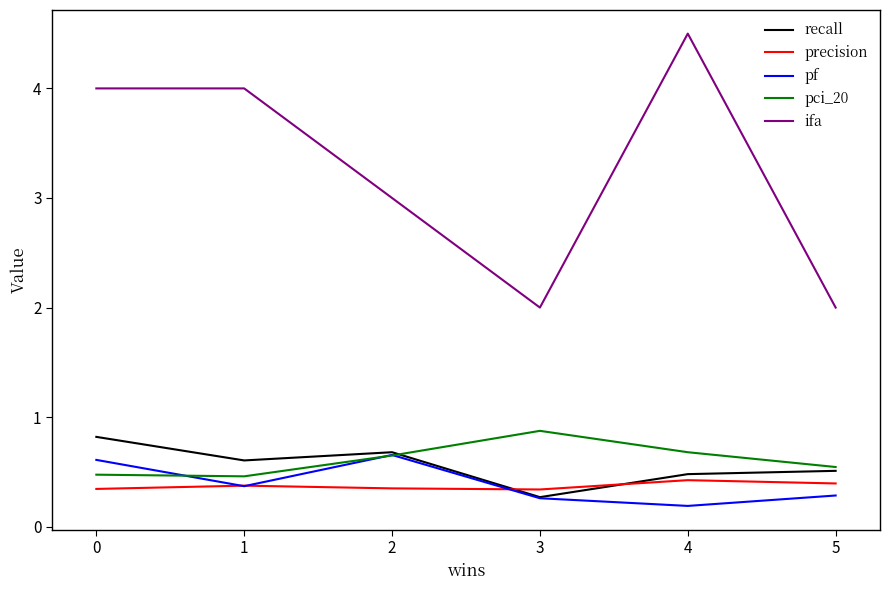

At which label is pf closest to 0?

4